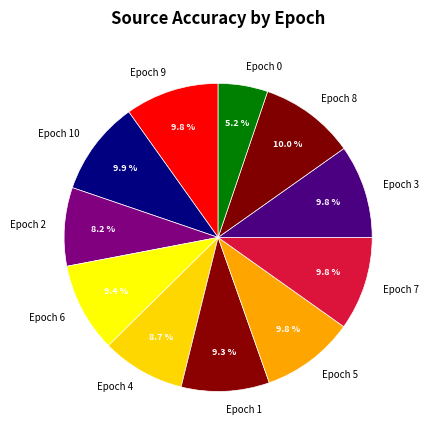

Is there any slice that represents more than half of the pie?

No